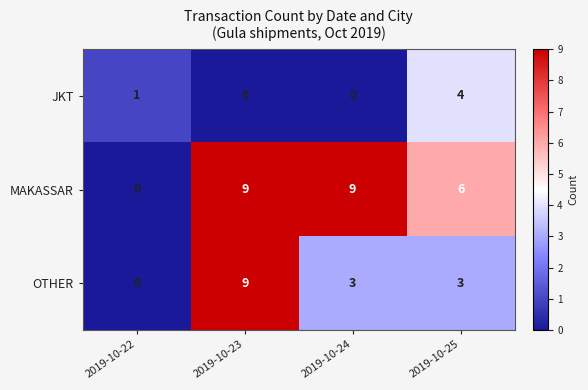

At 2019-10-24, list the series in order from smallest to largest.

JKT, OTHER, MAKASSAR